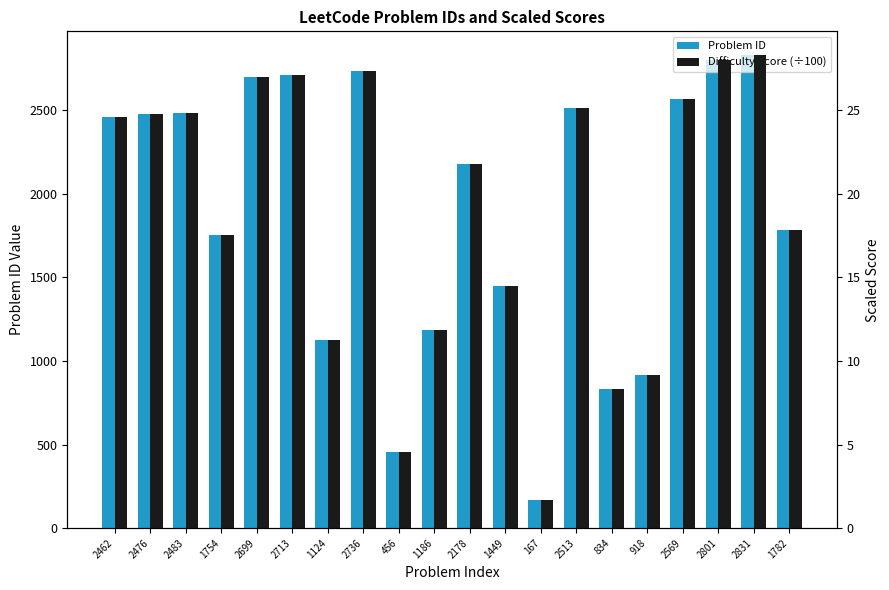

What is the difference between the Problem ID values at 2736 and 2569?

167.0